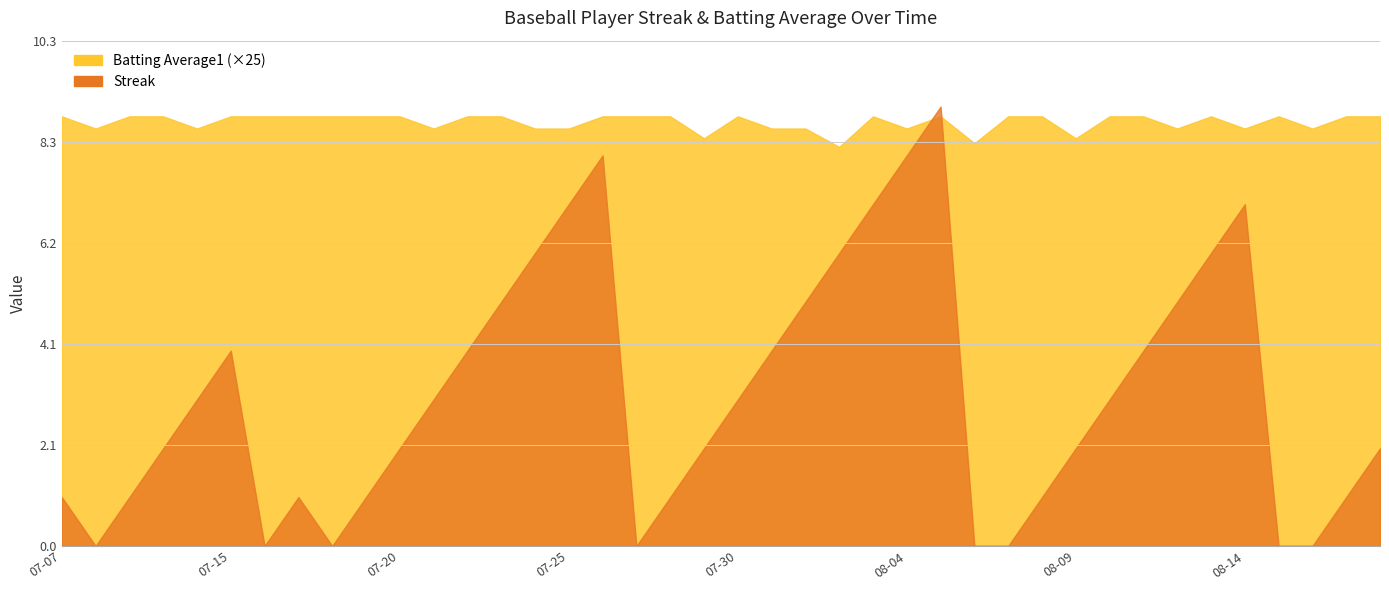

Reading left to right, extract all data points from this chart.

Streak: 1.0	0.0	1.0	2.0	3.0	4.0	0.0	1.0	0.0	1.0	2.0	3.0	4.0	5.0	6.0	7.0	8.0	0.0	1.0	2.0	3.0	4.0	5.0	6.0	7.0	8.0	9.0	0.0	0.0	1.0	2.0	3.0	4.0	5.0	6.0	7.0	0.0	0.0	1.0	2.0
Batting Average1: 0.4	0.3	0.4	0.4	0.3	0.4	0.4	0.4	0.4	0.4	0.4	0.3	0.4	0.4	0.3	0.3	0.4	0.4	0.4	0.3	0.4	0.3	0.3	0.3	0.4	0.3	0.4	0.3	0.4	0.4	0.3	0.4	0.4	0.3	0.4	0.3	0.4	0.3	0.4	0.4